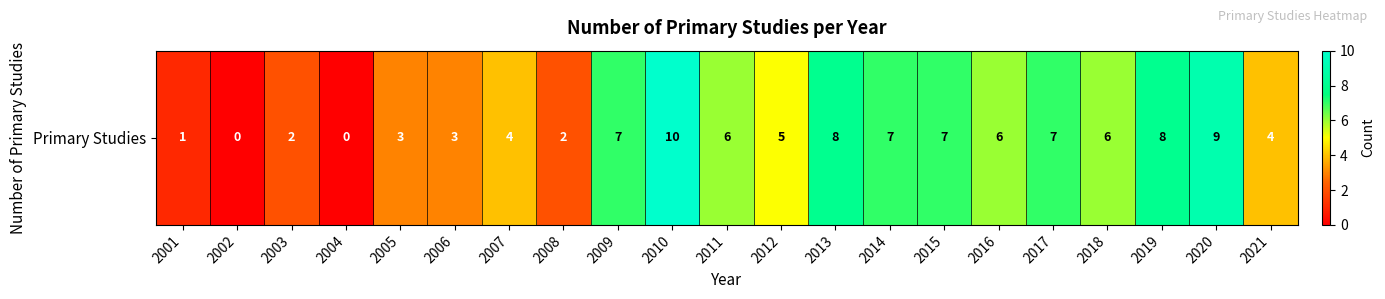

Reading left to right, list all the values displayed in this chart.

1	0	2	0	3	3	4	2	7	10	6	5	8	7	7	6	7	6	8	9	4